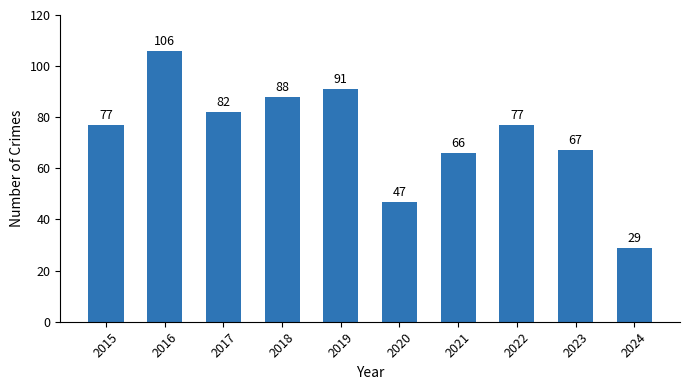

True or false: the data shows 53 at 2015.

False